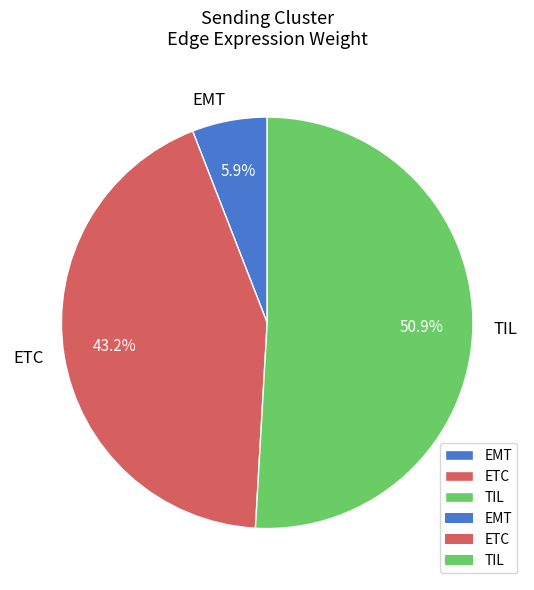

How many slices are in this pie chart?

3